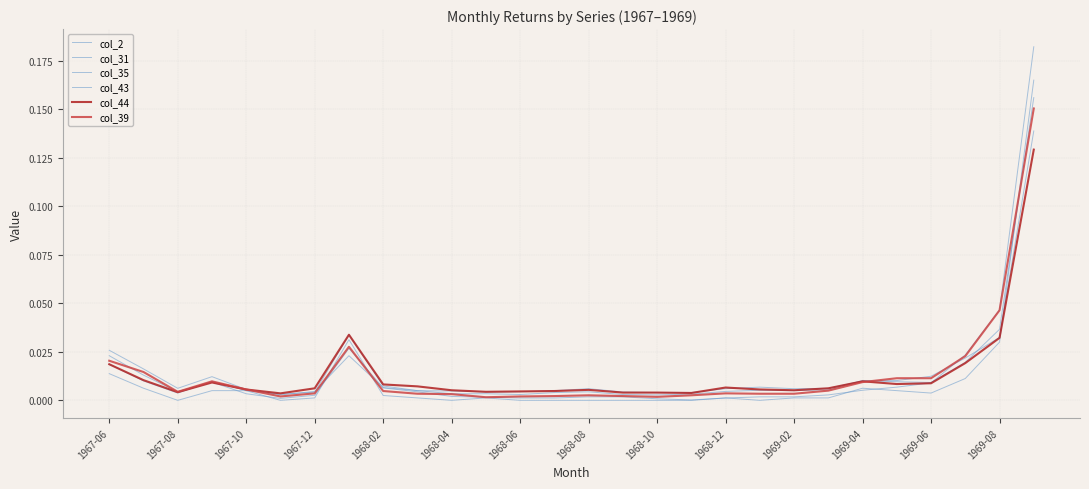

Does the chart display data point markers on the line(s)?

No